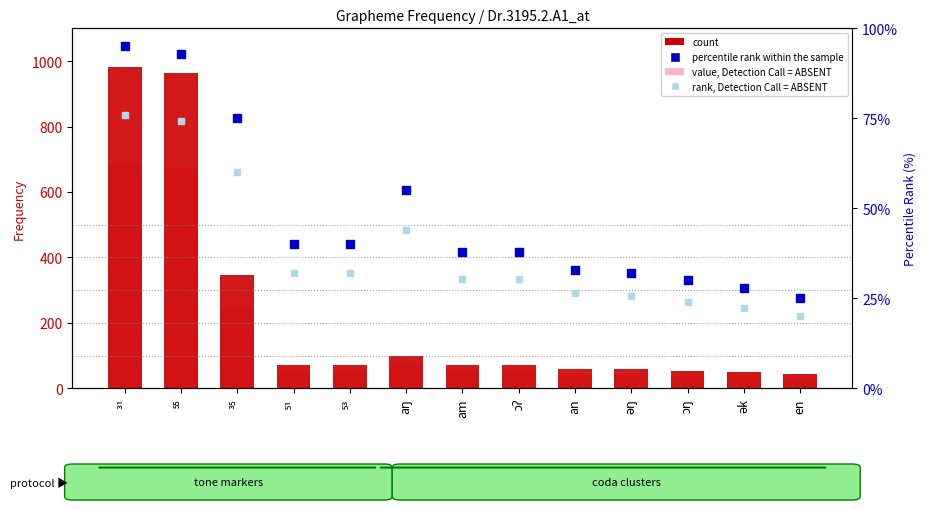

Which series has the widest spread of Y values?

count